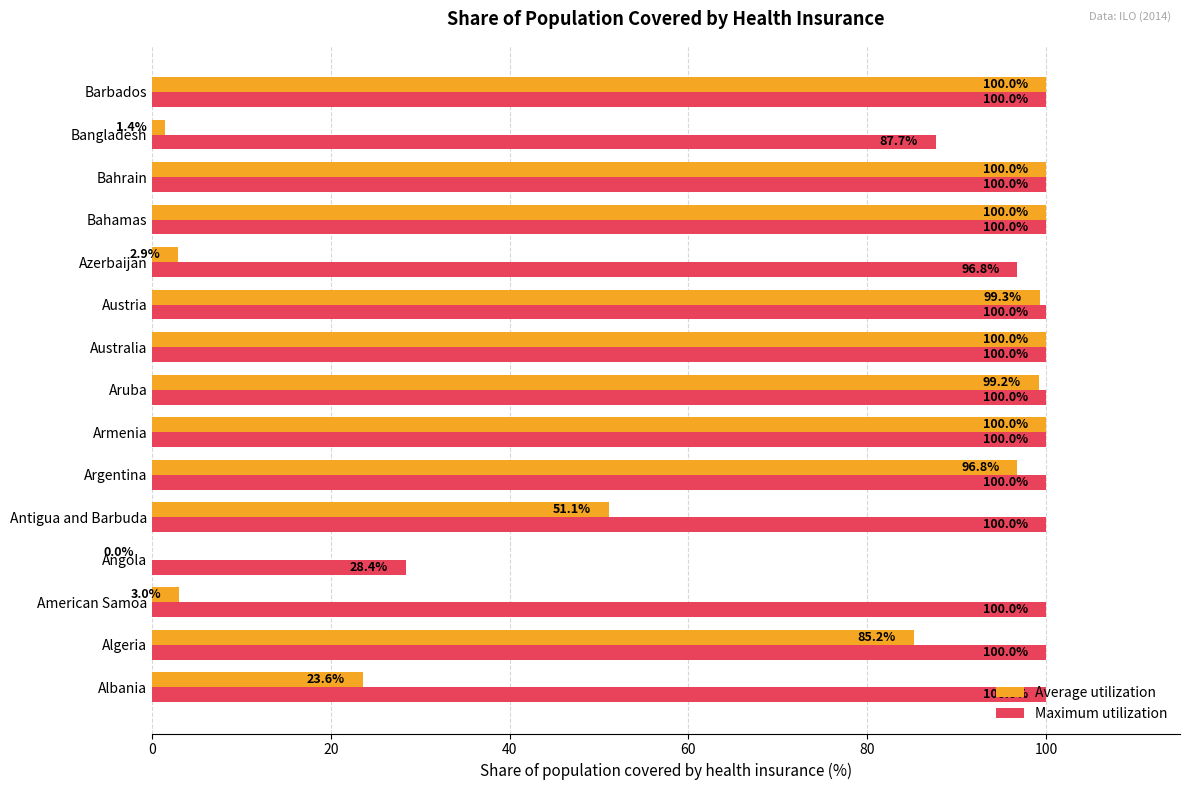

What is the maximum value shown in the chart?

100.0